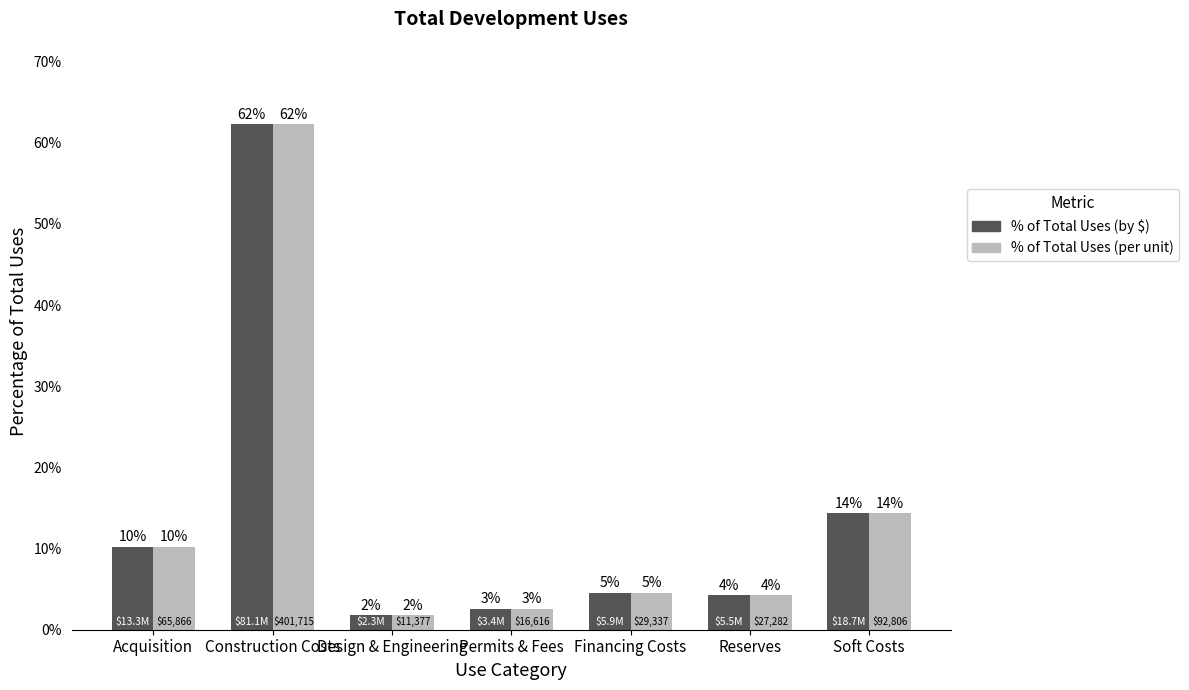

Reading left to right, transcribe all the data shown in this chart.

% of Total Uses (by $): Acquisition=10.2	Construction Costs=62.3	Design & Engineering=1.8	Permits & Fees=2.6	Financing Costs=4.5	Reserves=4.2	Soft Costs=14.4
% of Total Uses (per unit): Acquisition=10.2	Construction Costs=62.3	Design & Engineering=1.8	Permits & Fees=2.6	Financing Costs=4.5	Reserves=4.2	Soft Costs=14.4